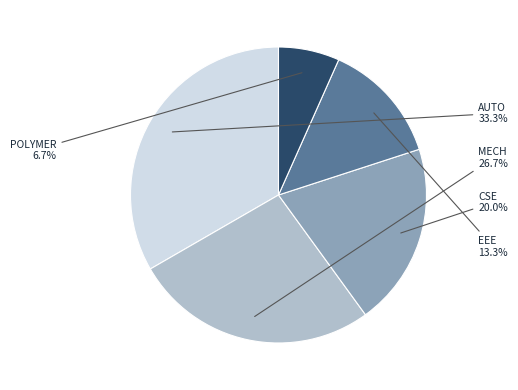

Is there a majority slice in this chart?

No